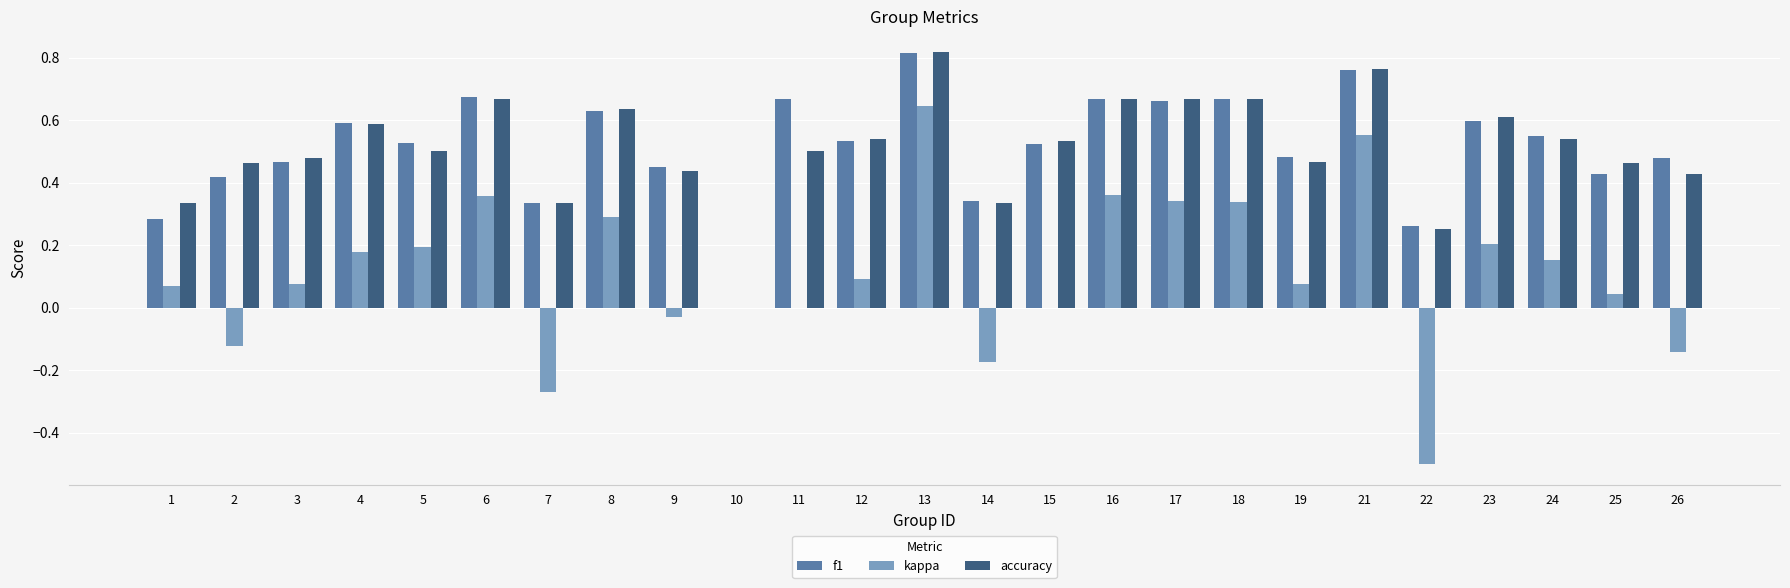

Which label corresponds to the largest value in the chart?

13